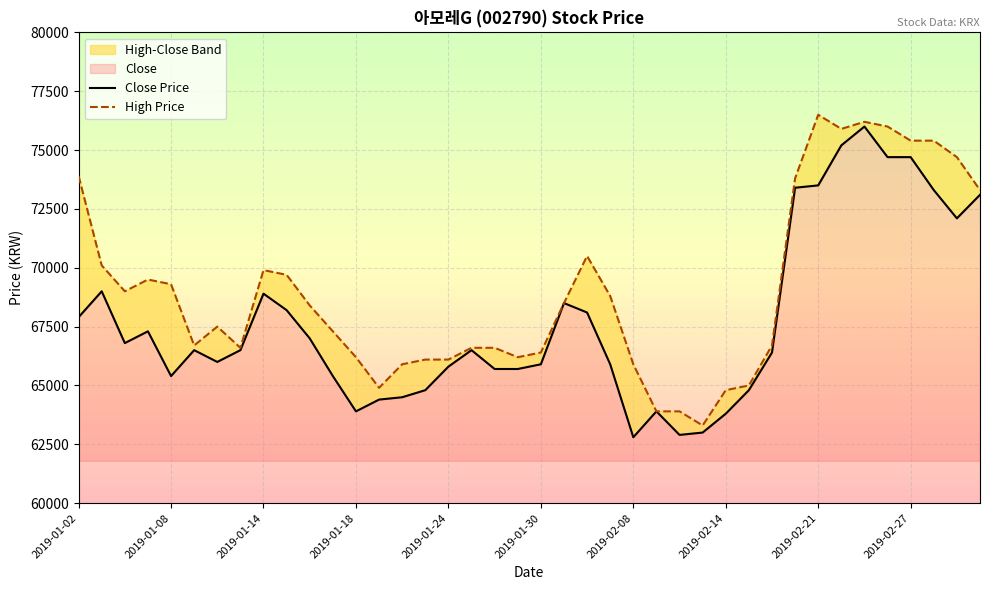

What is the difference between the highest and lowest values at 2019-01-02?

6000